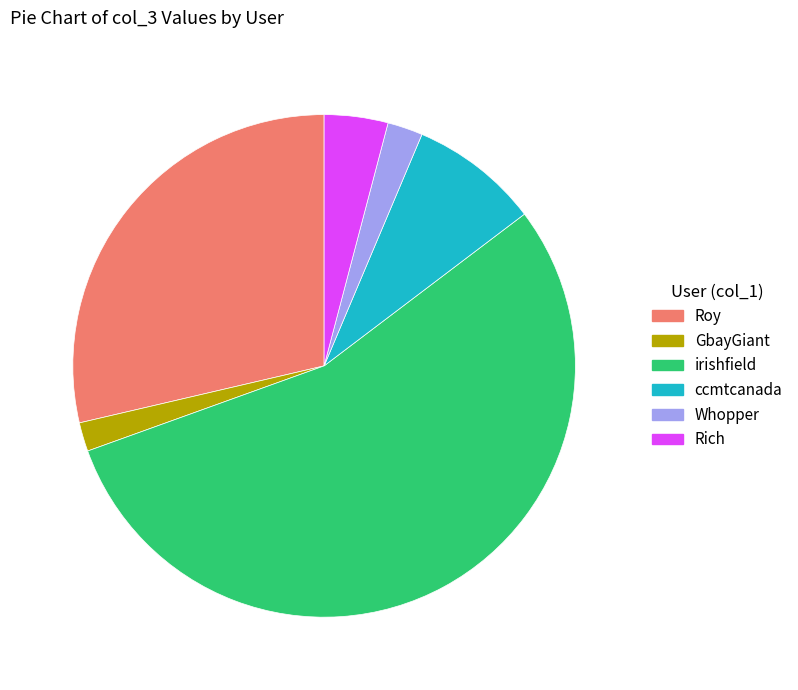

True or false: Whopper accounts for 2% of the total.

True